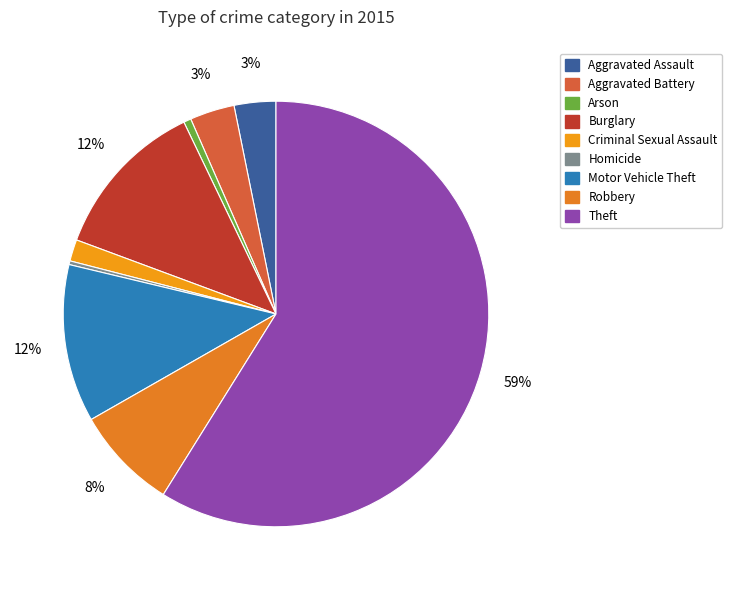

Count the number of slices in the pie.

9